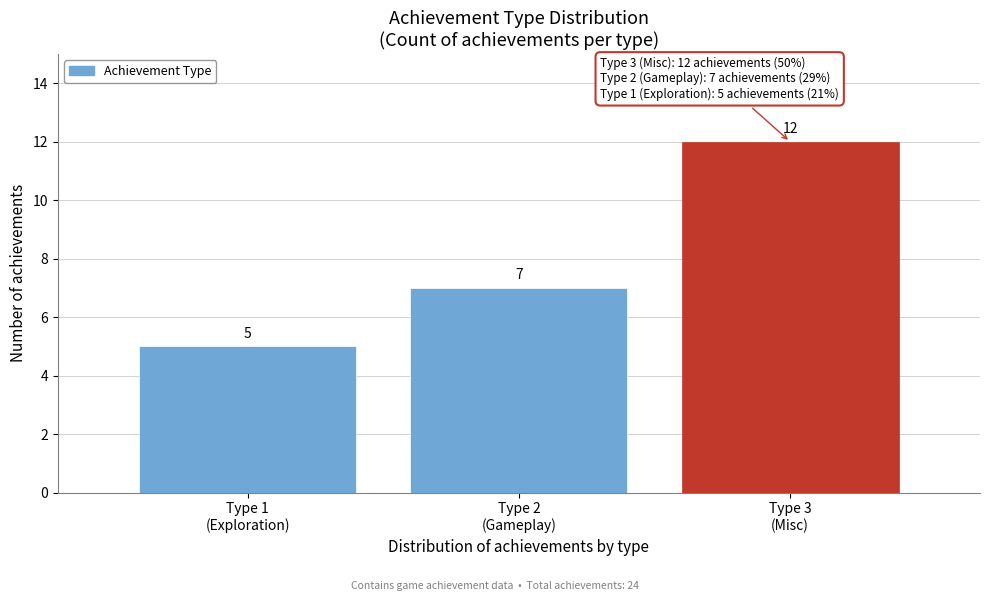

Reading right to left, what are all the values shown in this chart?

12	7	5